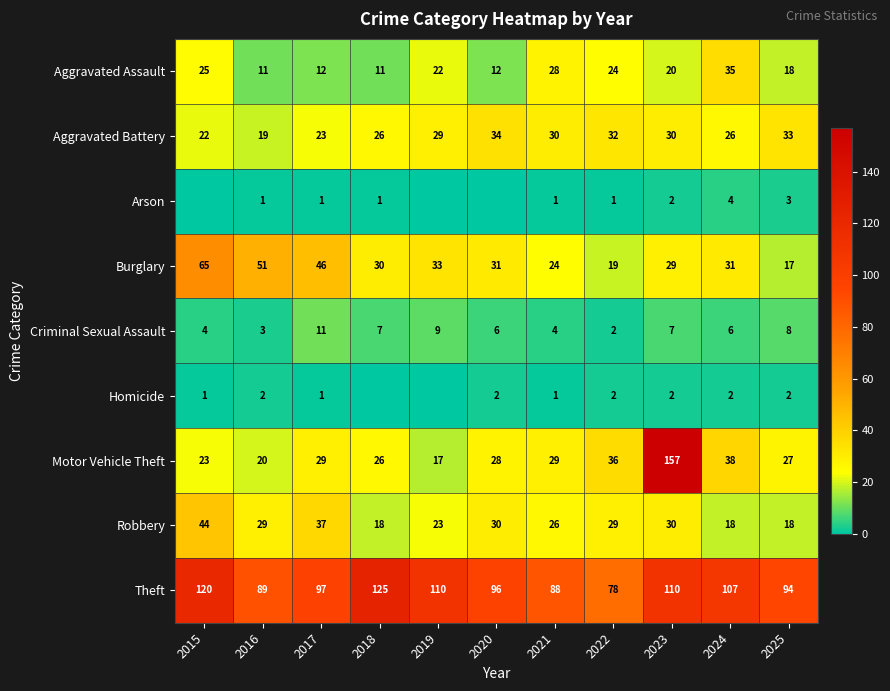

Is the value of Theft at 2020 greater than the value of Aggravated Assault at 2020?

Yes